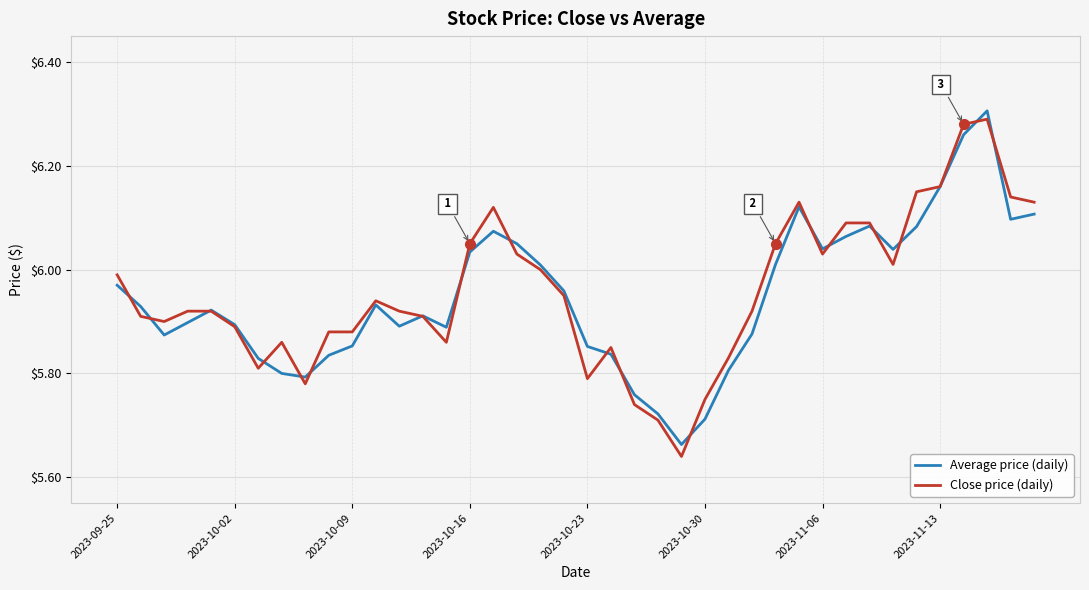

Which series has the widest spread of values?

Close price (daily)